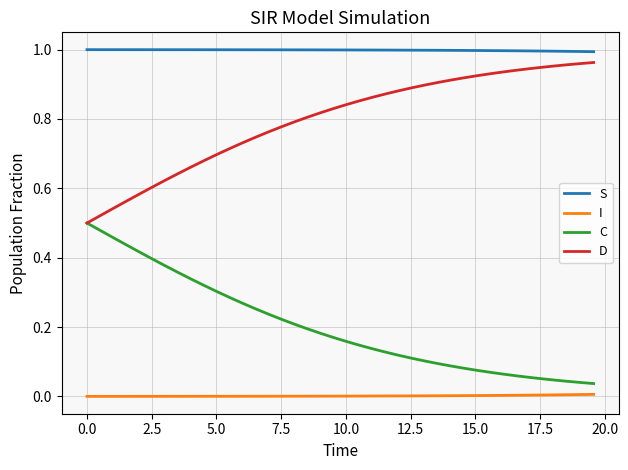

True or false: D and I intersect in this chart.

False